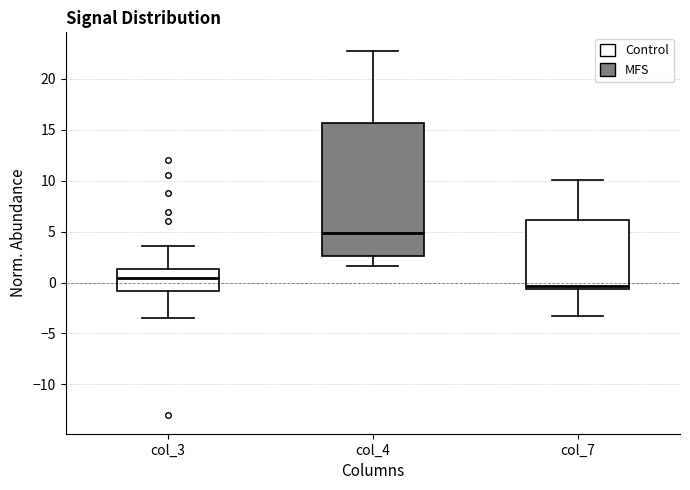

Which box's median line is the lowest?

col_7